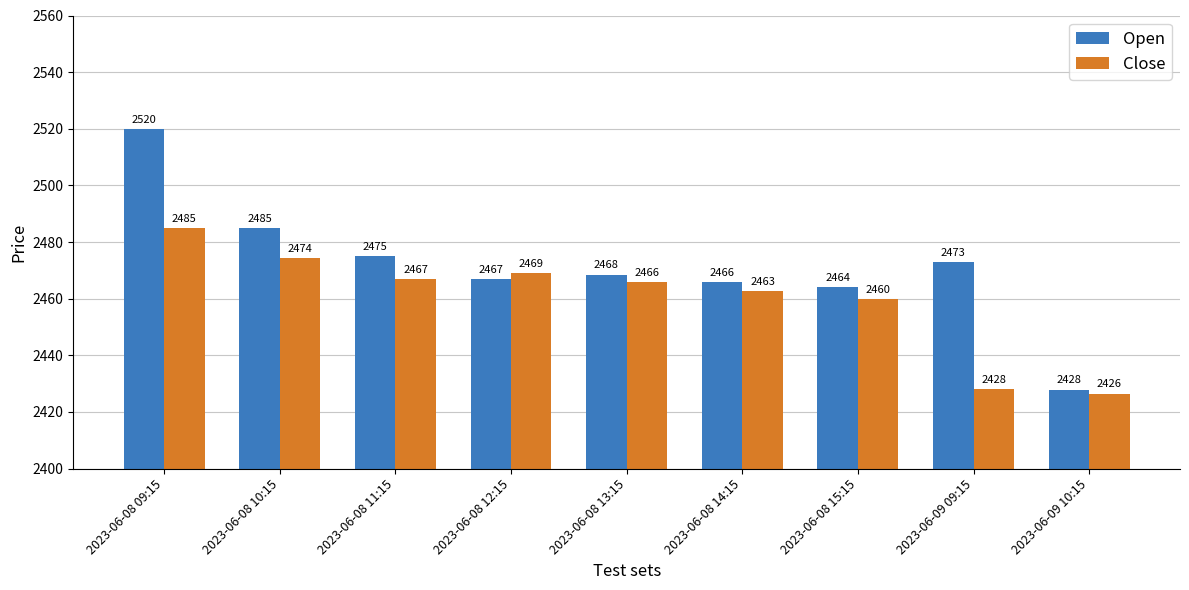

What is the difference between the Open values at 2023-06-08 10:15 and 2023-06-09 09:15?

11.9